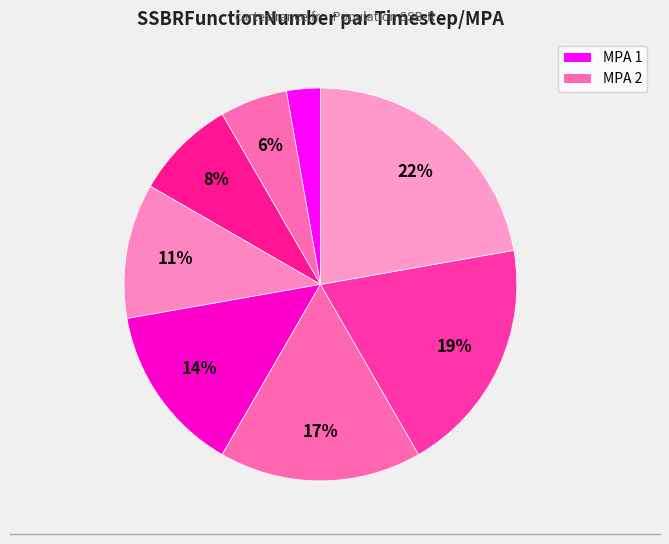

Count the number of slices in the pie.

8